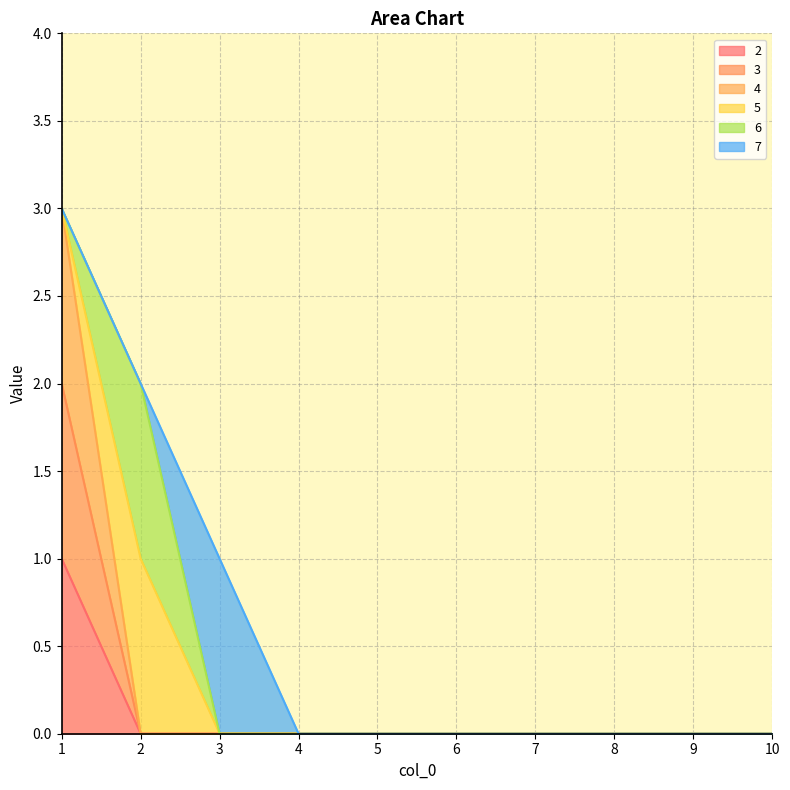

True or false: 3 and 2 cross at least once.

False